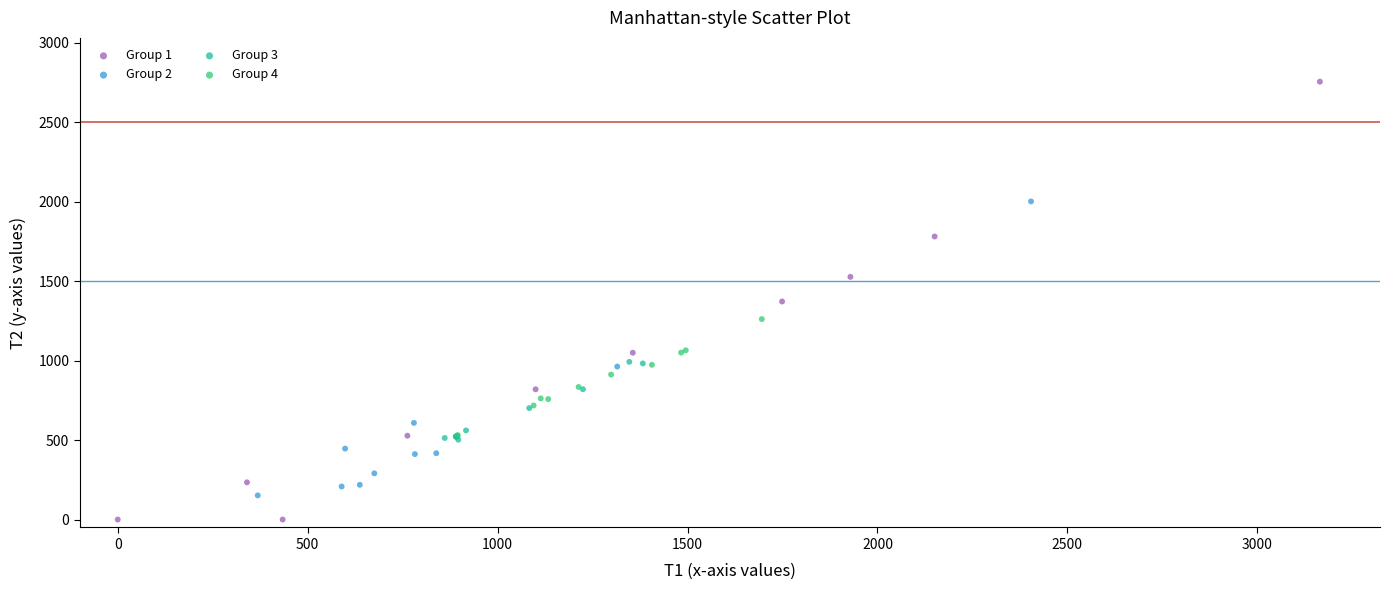

Which series contains the highest Y value?

Group 1